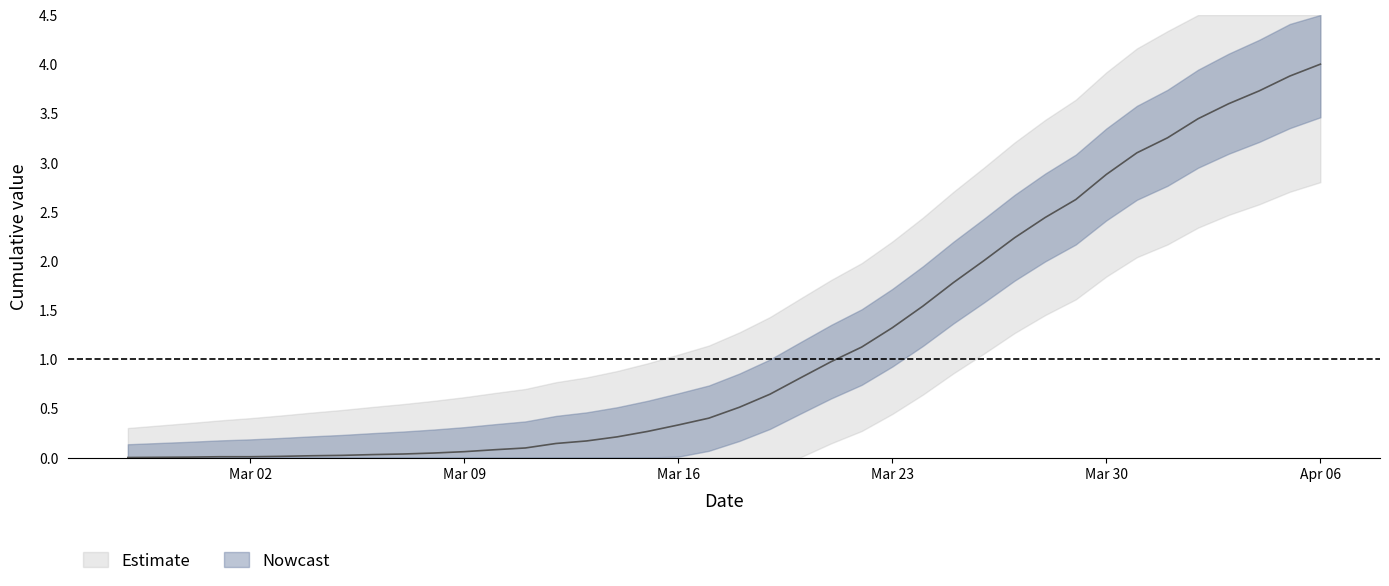

Reading left to right, list all the values displayed in this chart.

0.0	0.0	0.0	0.0	0.0	0.0	0.0	0.0	0.0	0.0	0.0	0.1	0.1	0.1	0.1	0.2	0.2	0.3	0.3	0.4	0.5	0.6	0.8	1.0	1.1	1.3	1.5	1.8	2.0	2.2	2.4	2.6	2.9	3.1	3.3	3.4	3.6	3.7	3.9	4.0